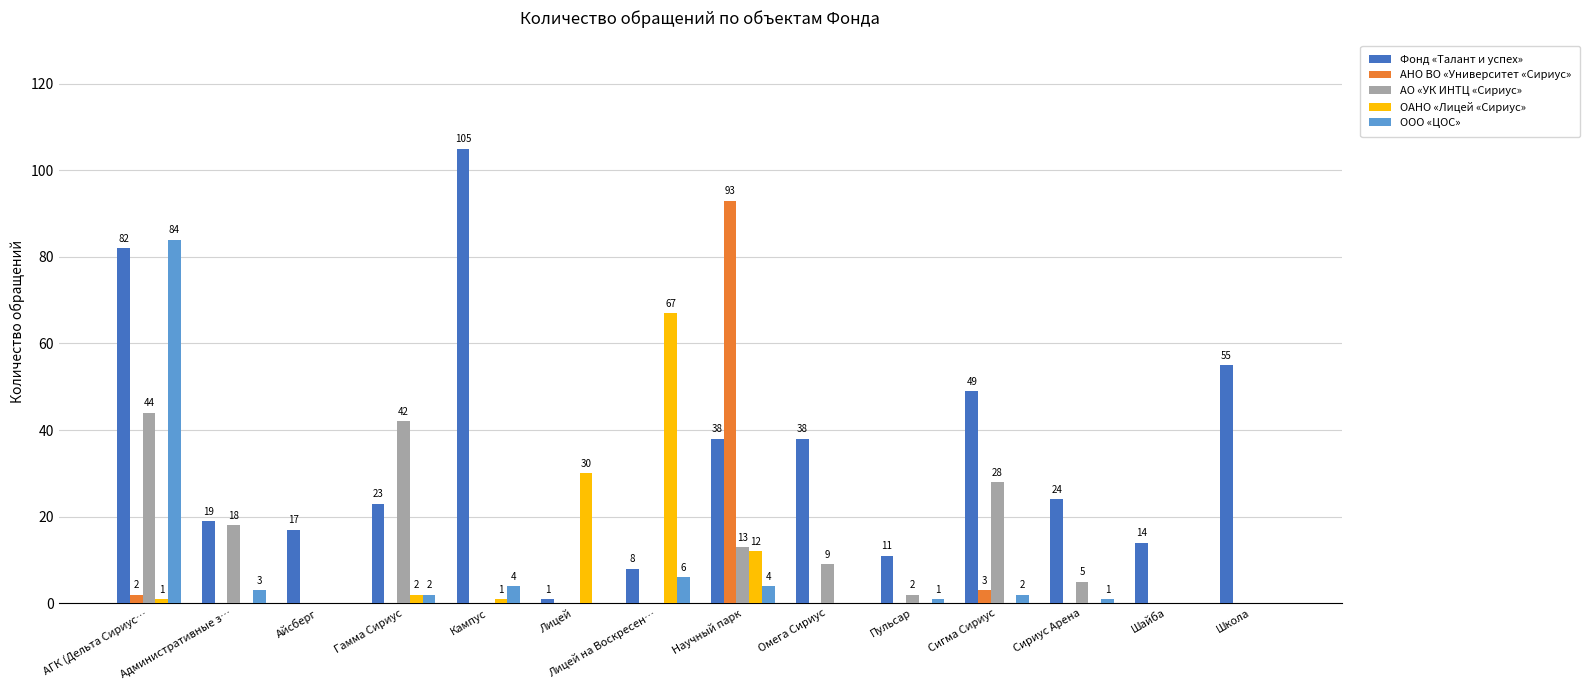

At which category does the chart reach its peak across all series?

Кампус